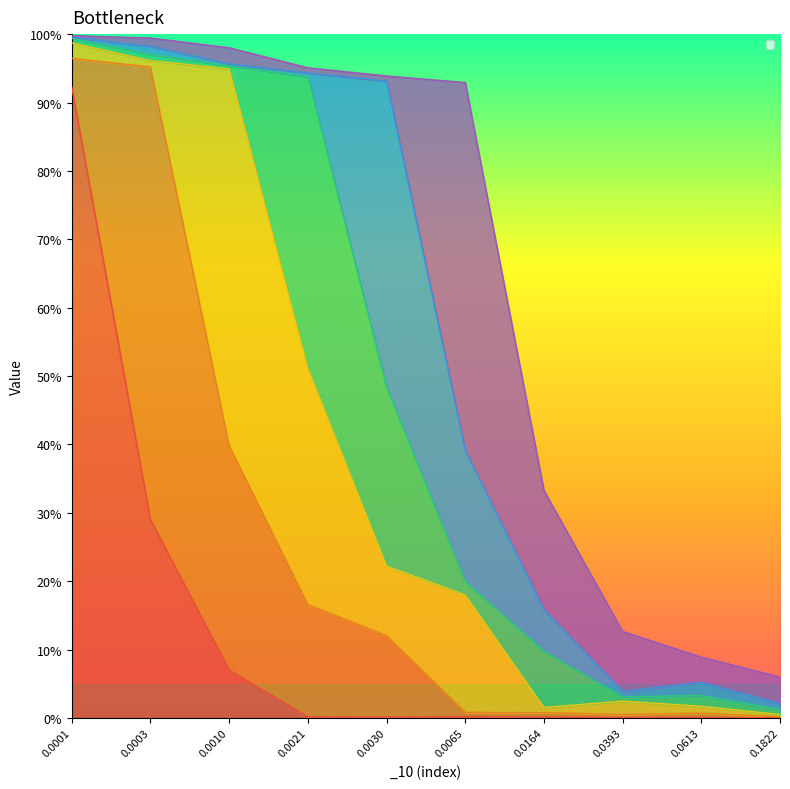

Which has a higher value, 4 or 1?

1